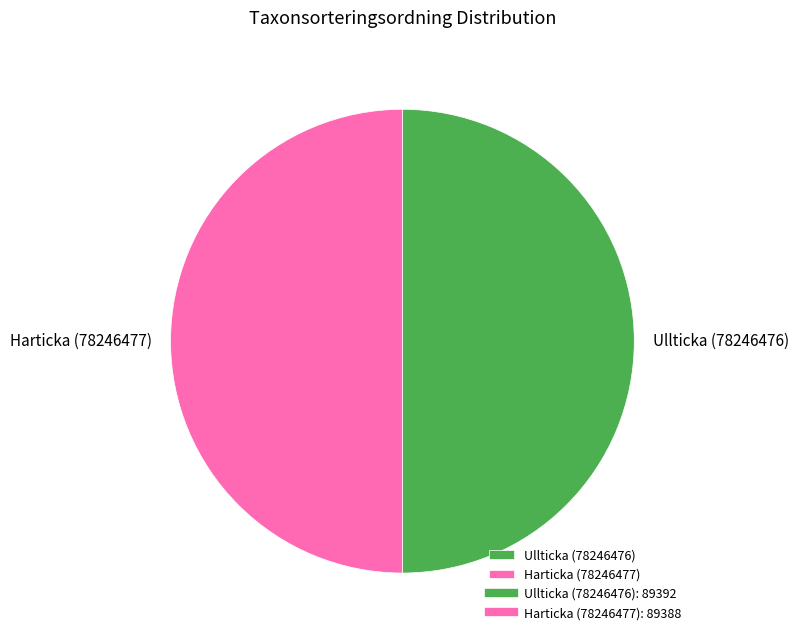

Is the sum of Harticka (78246477) and Ullticka (78246476) greater than half?

Yes